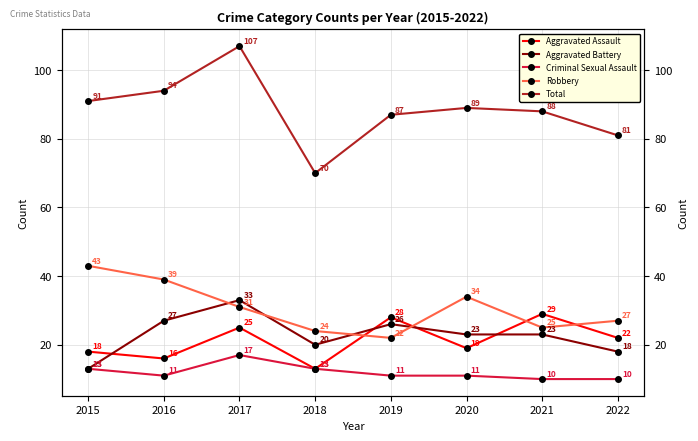

True or false: Criminal Sexual Assault has more than 1 points higher than both neighbors.

False